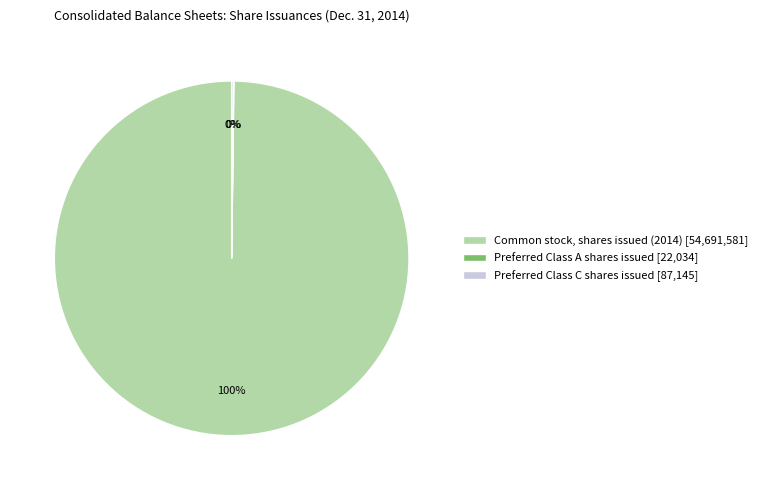

To the nearest percent, what percentage of the pie is Common stock, shares issued (2014) [54,691,581]?

100%